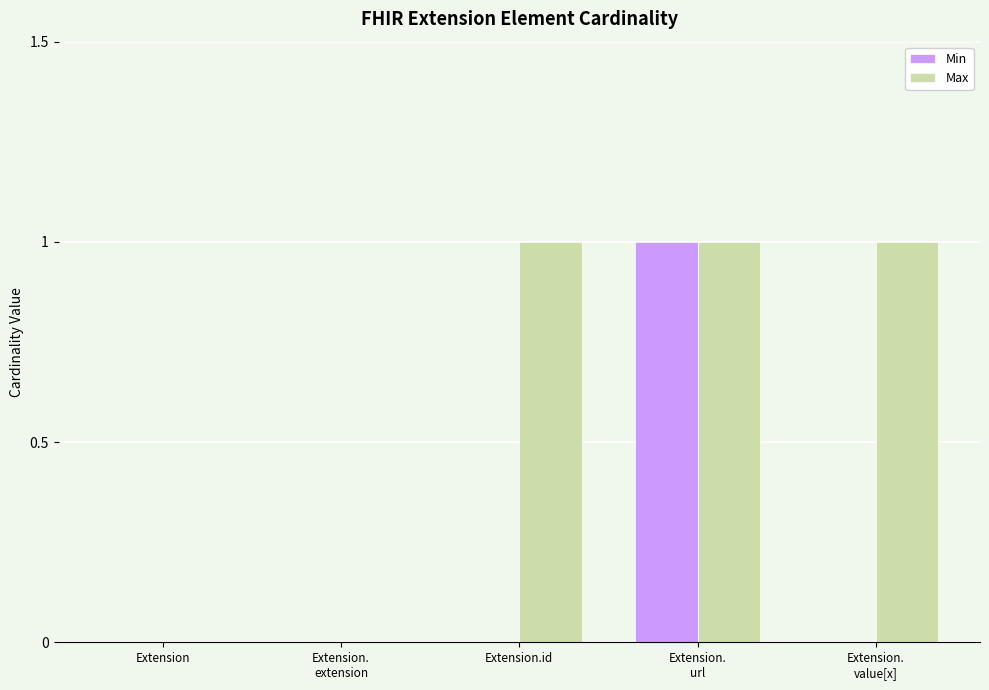

Which series has the largest total across all categories?

Max